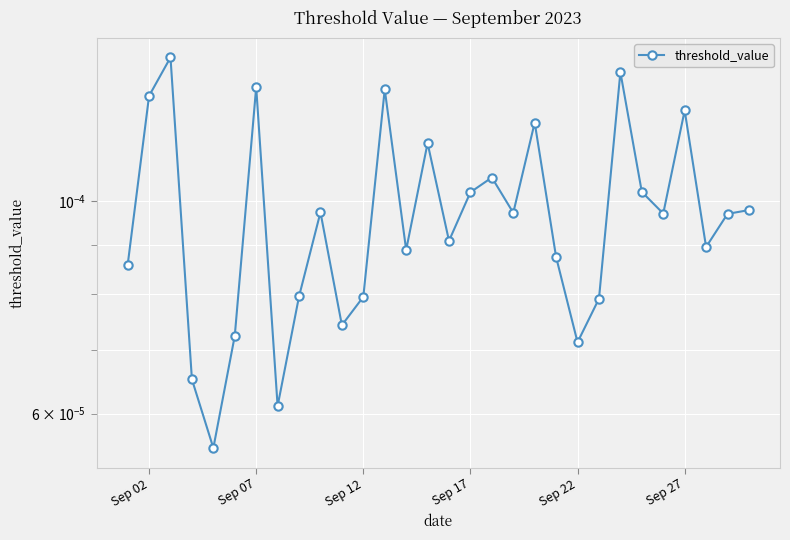

How many series are shown in this chart?

1